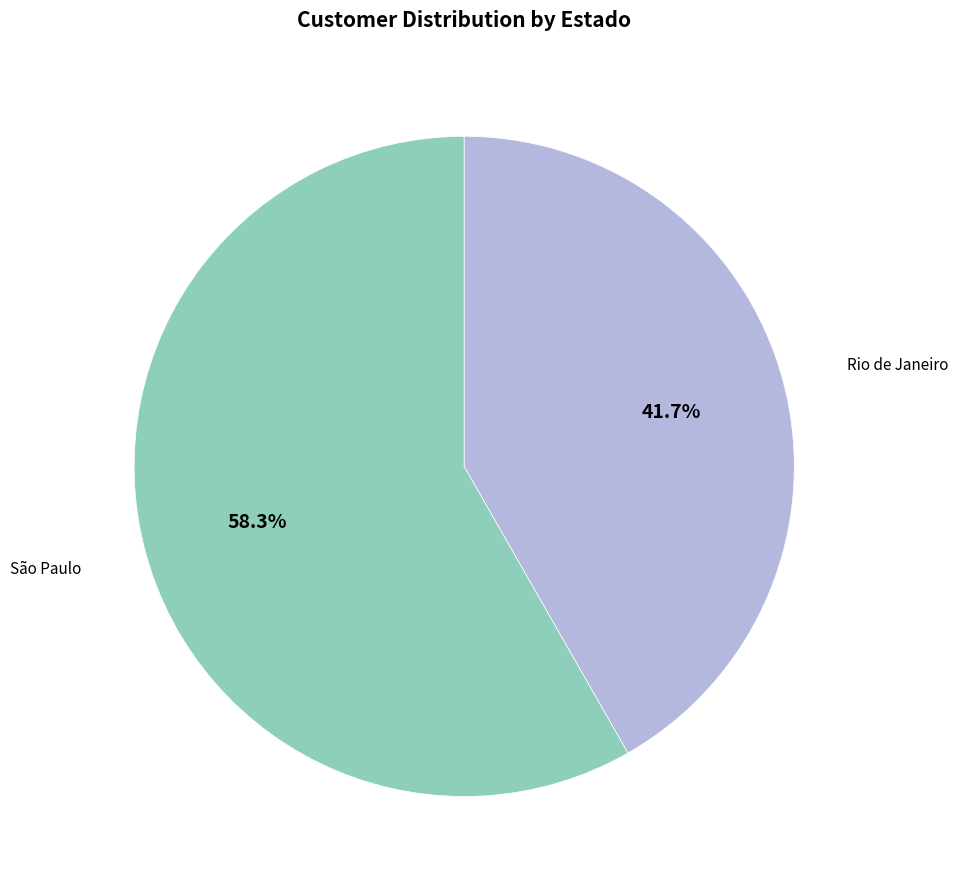

What is the total percentage of Rio de Janeiro and São Paulo?

100.0%